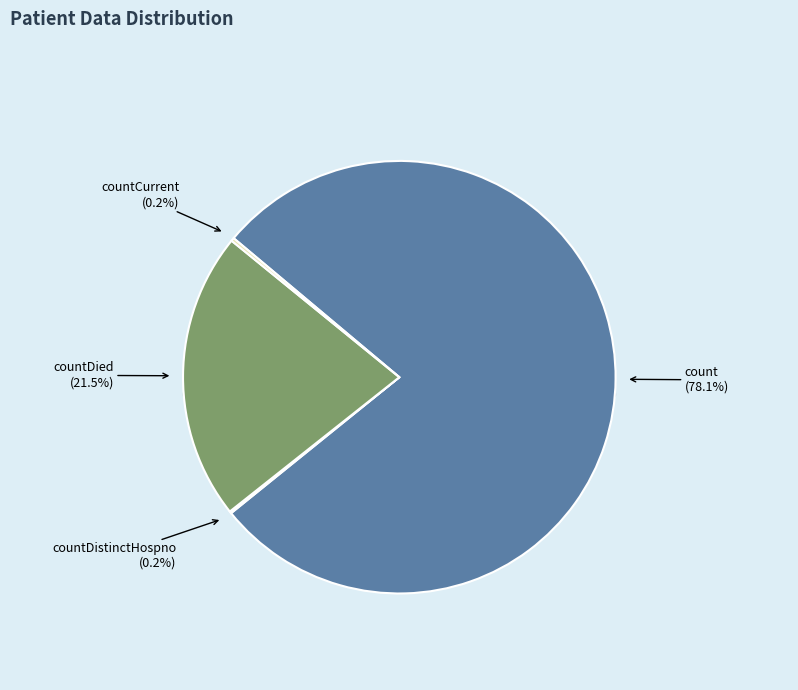

Count the number of slices in the pie.

4